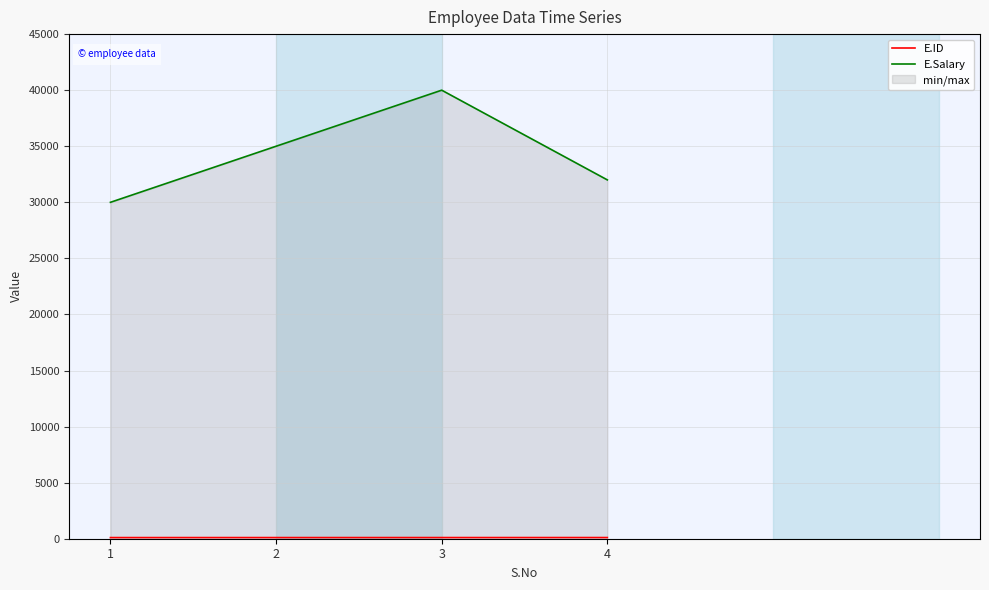

How many lines are shown in the chart?

2